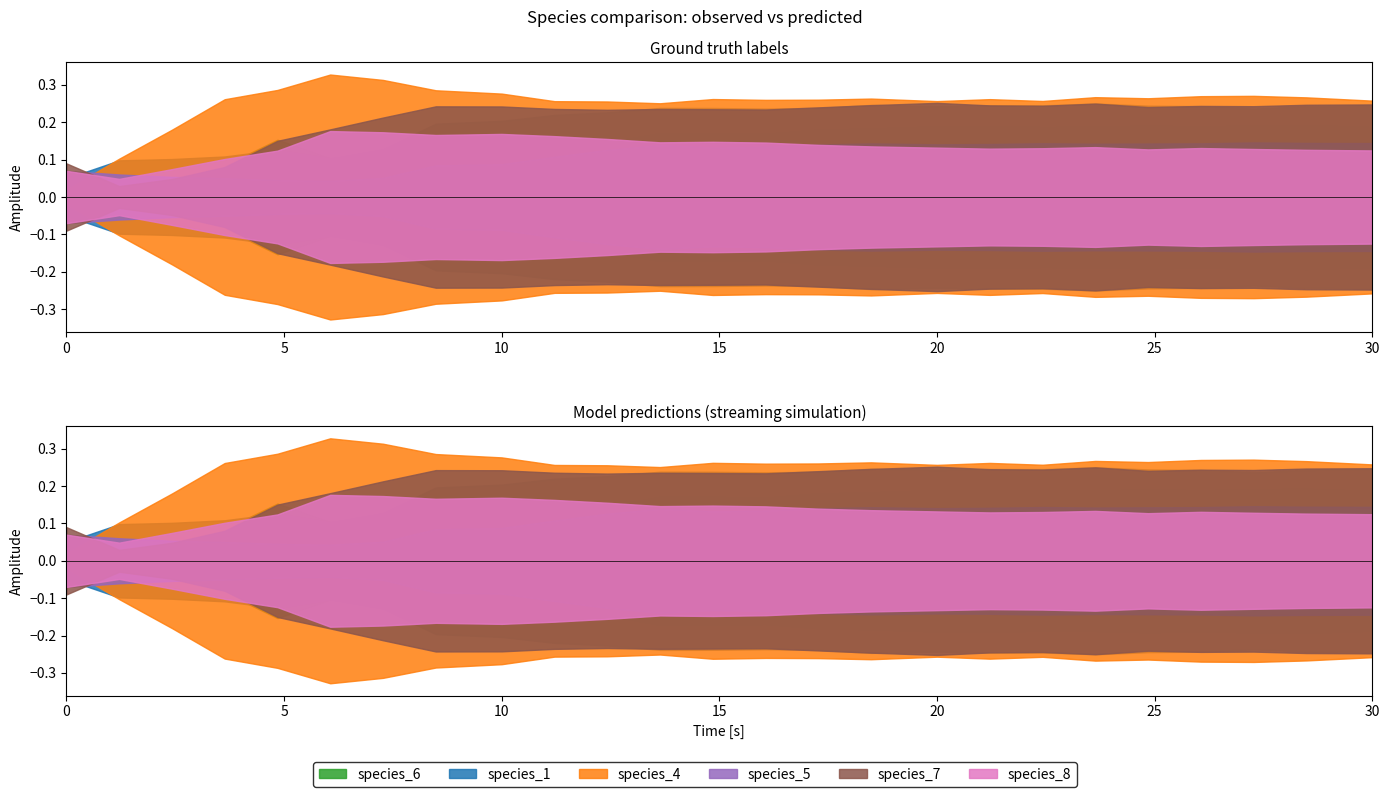

After their last crossing, which series has the higher values: species_6 or species_8?

species_6